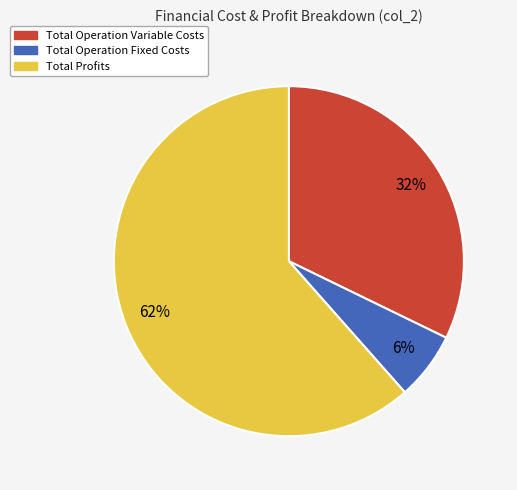

Does any single category account for the majority?

Yes